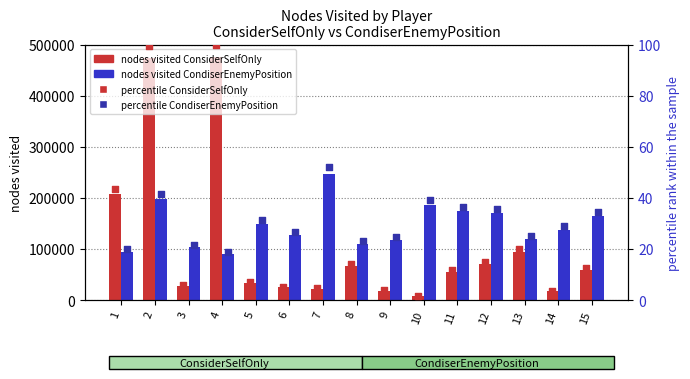

Which series has the largest total across all categories?

CondiserEnemyPosition